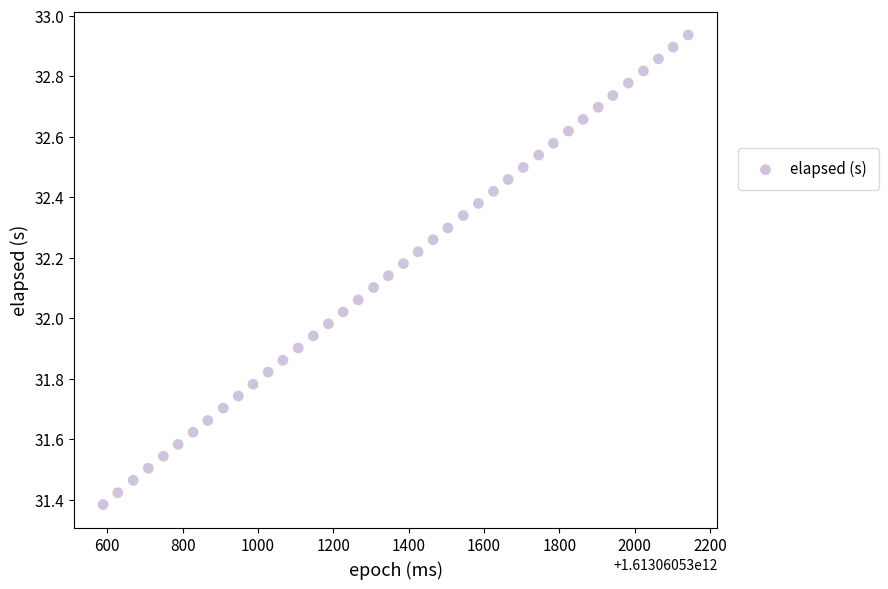

What is the range of Y values (max minus min)?

1.6